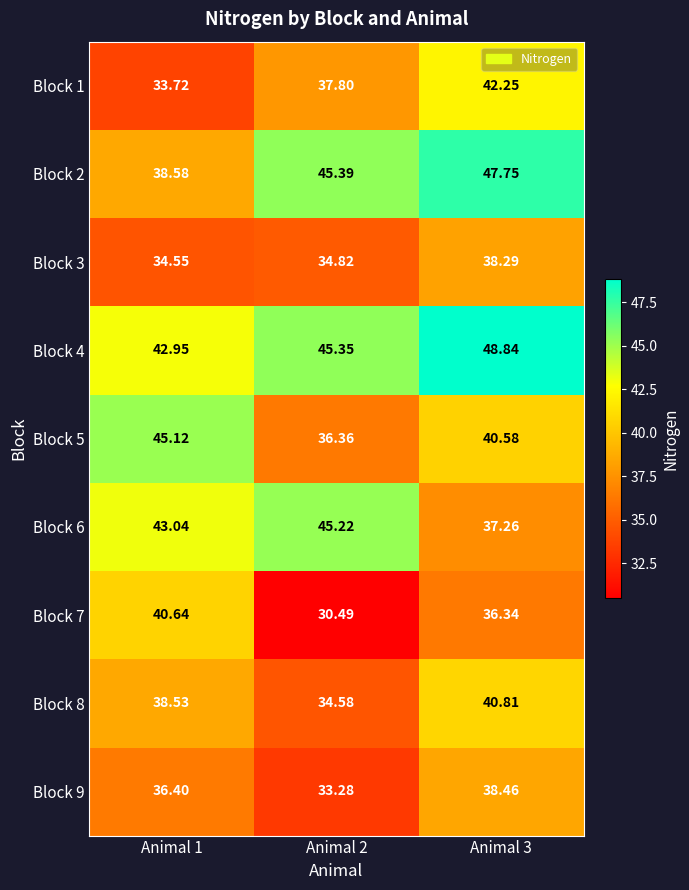

What is the total value across all series at Animal 1?

353.5